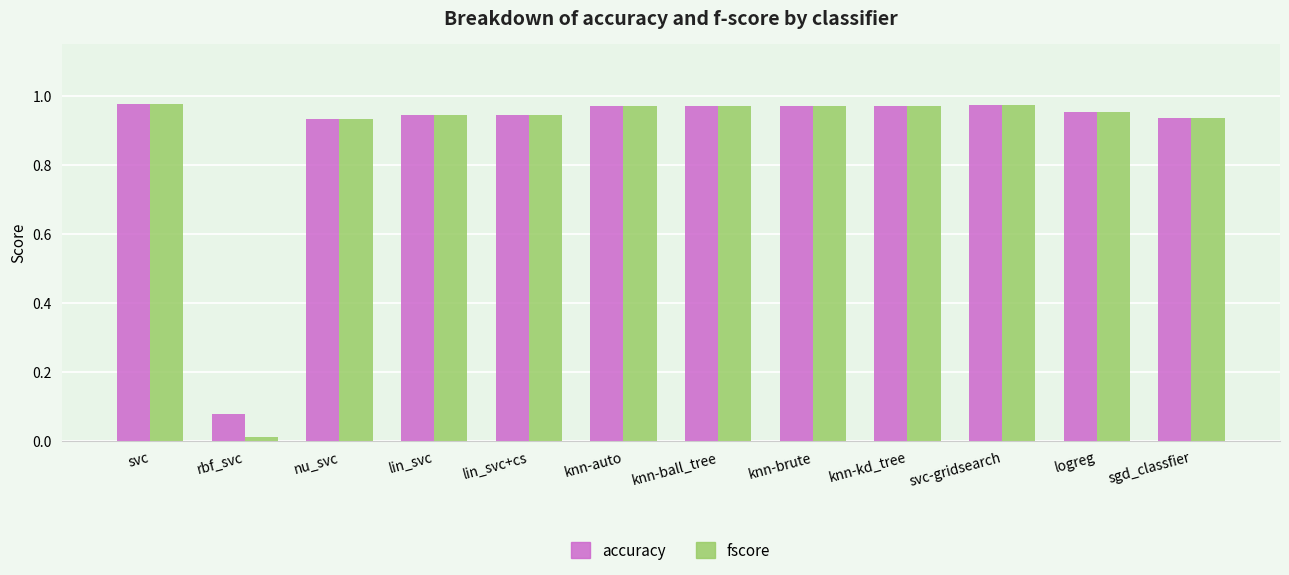

Which series has the largest range (max minus min)?

fscore